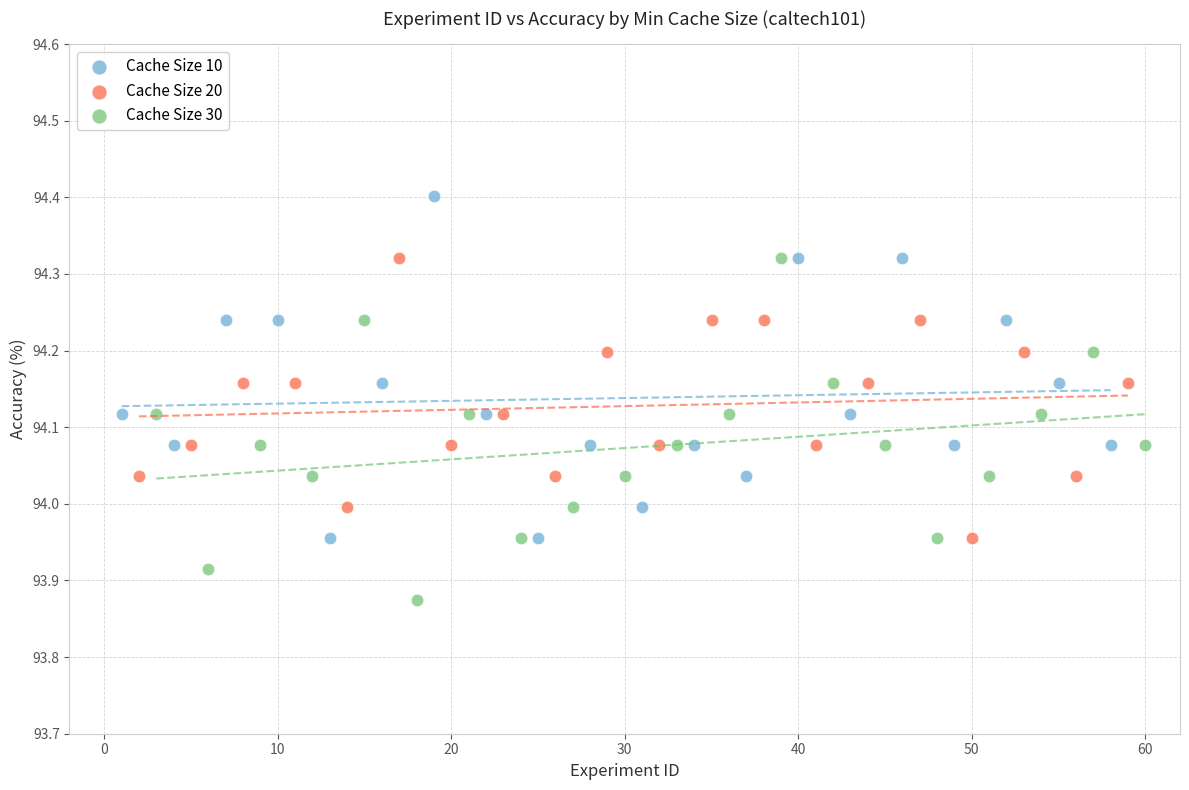

Which series contains the highest Y value?

Cache Size 10